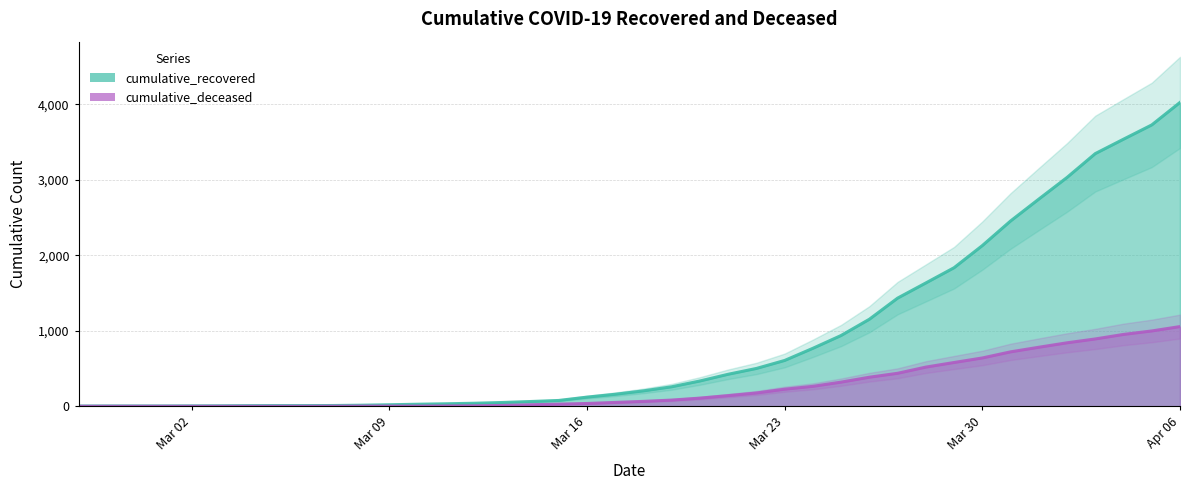

What is the value of the cumulative_recovered point at the 22nd from the left?

258